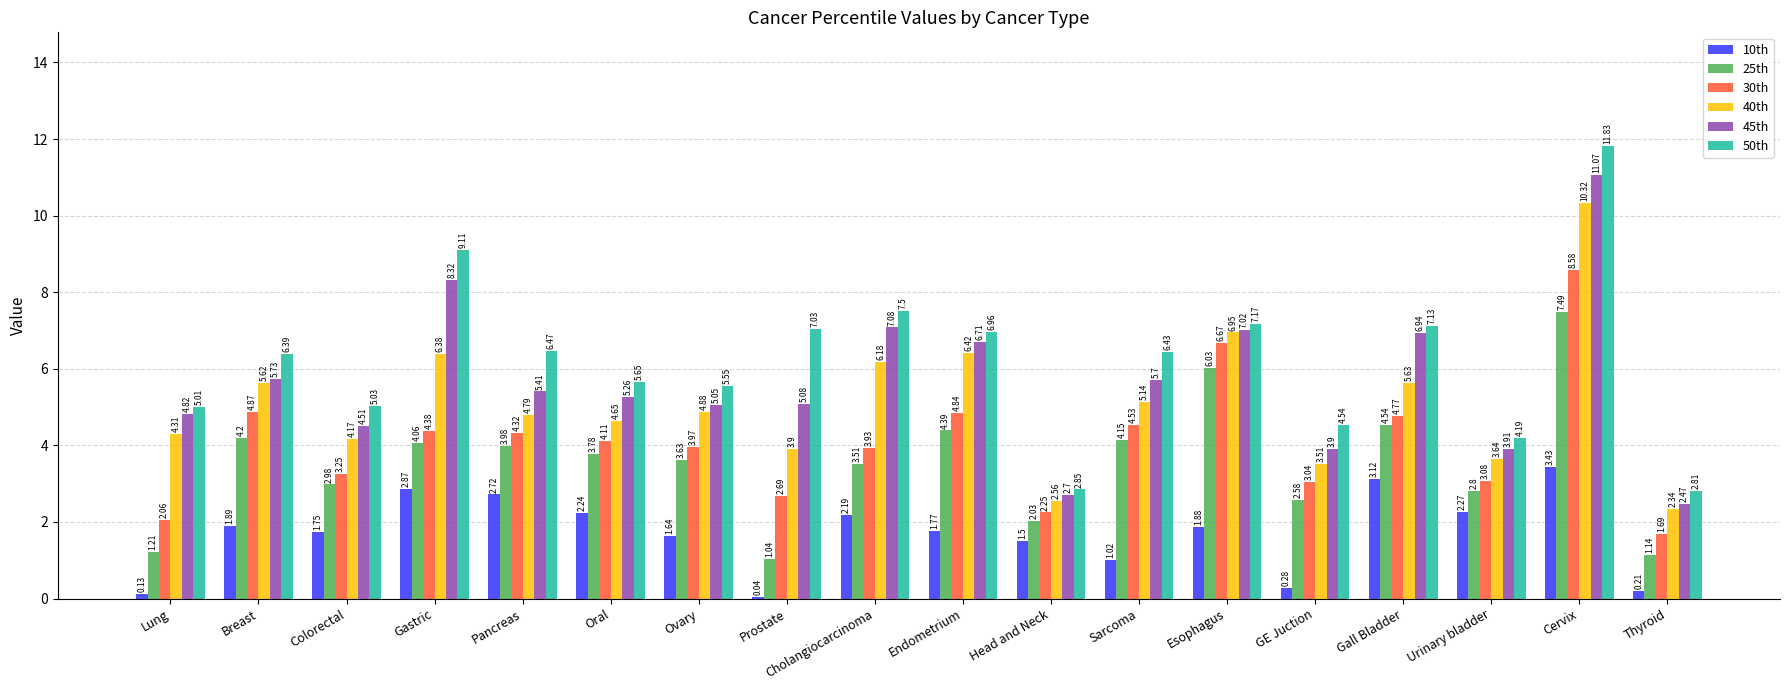

Which series has the largest range (max minus min)?

50th